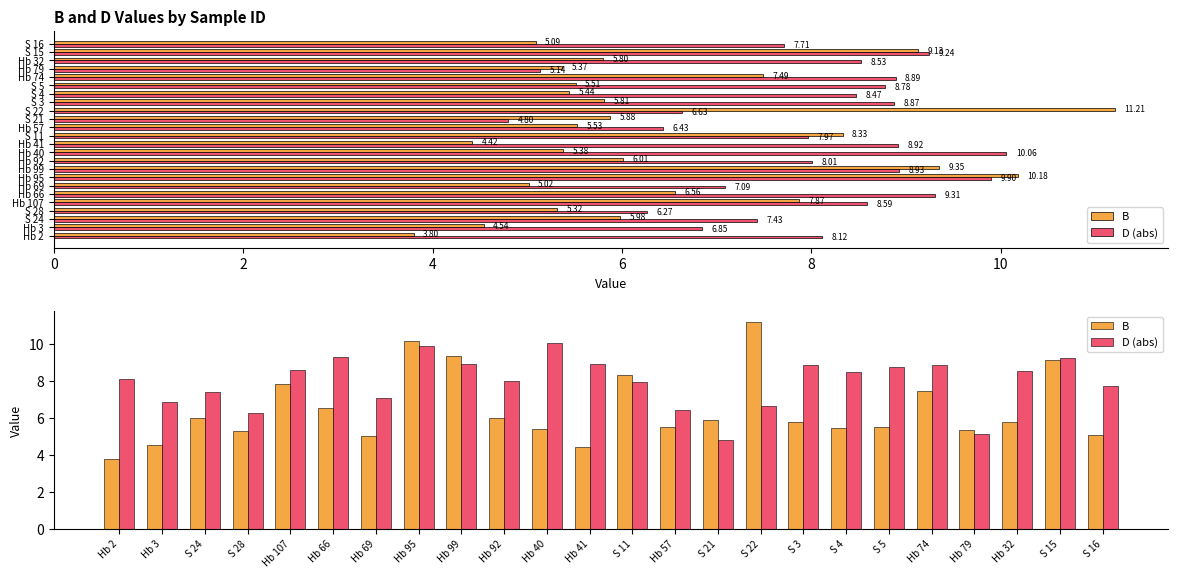

How many groups of bars are there?

24